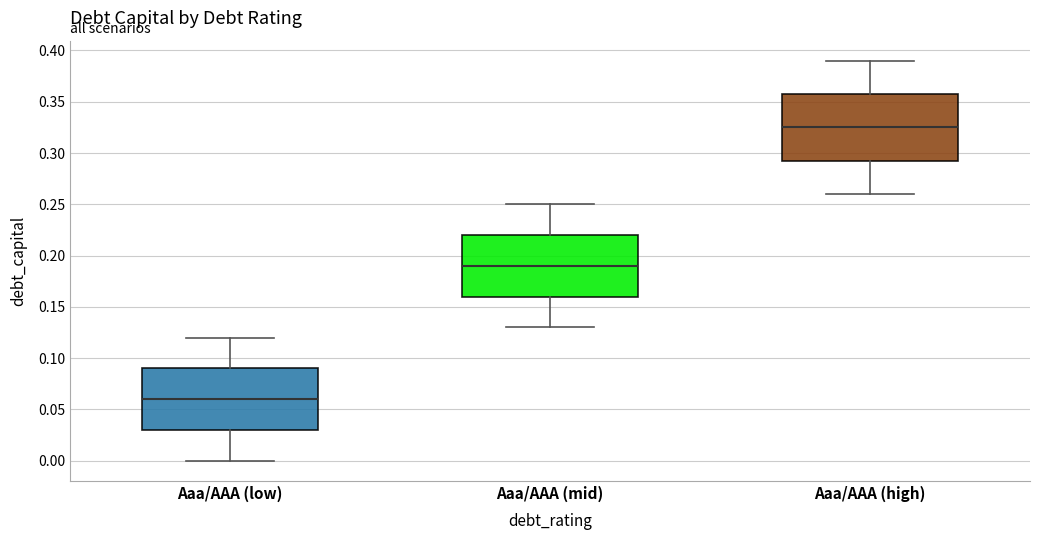

Reading left to right, read every box against the y-axis: the position of its median line, the range the box covers, and the ends of its whiskers. The values are not printed on the chart, so give them approximately, as read against the axis.

Aaa/AAA (low): median 0.060, box 0.030 to 0.090, whiskers 0.000 to 0.120
Aaa/AAA (mid): median 0.190, box 0.160 to 0.220, whiskers 0.130 to 0.250
Aaa/AAA (high): median 0.325, box 0.295 to 0.360, whiskers 0.260 to 0.390